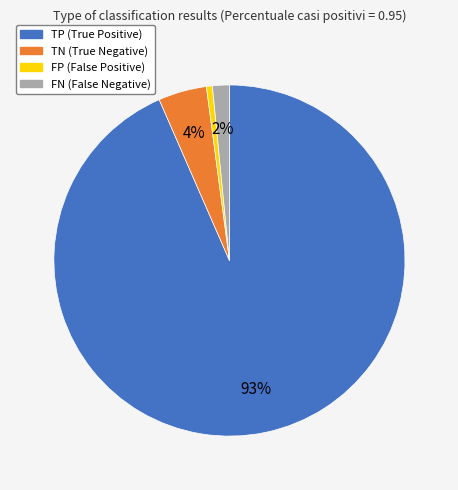

What is the largest slice in the pie chart?

TP